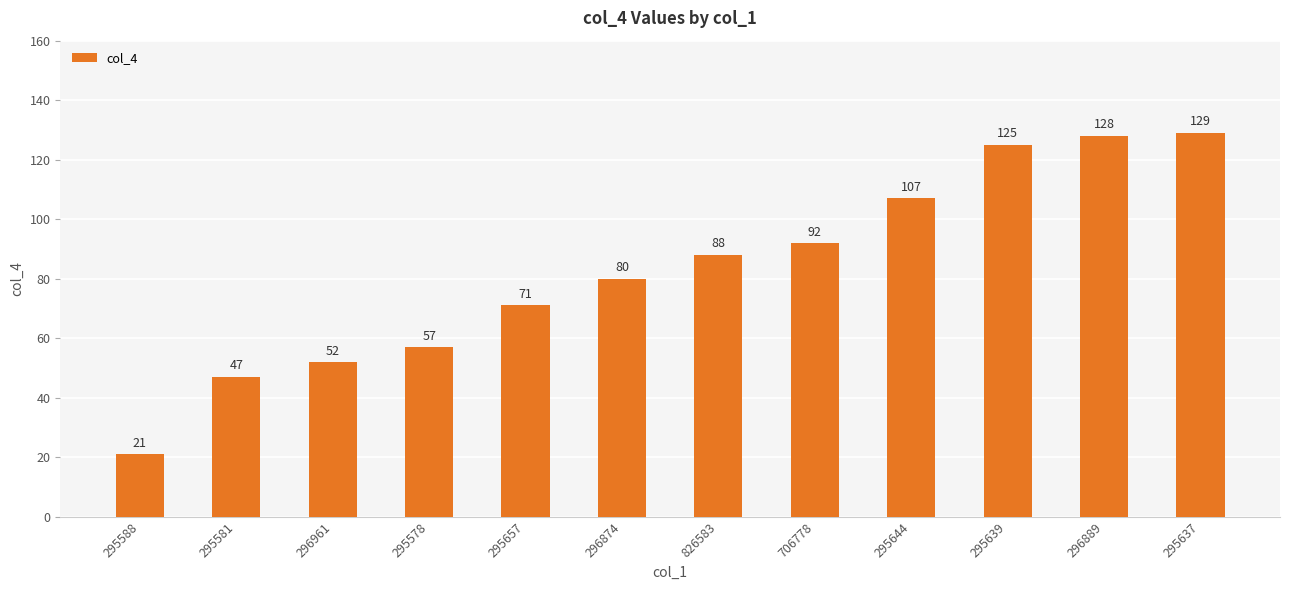

How many bars are there in total?

12